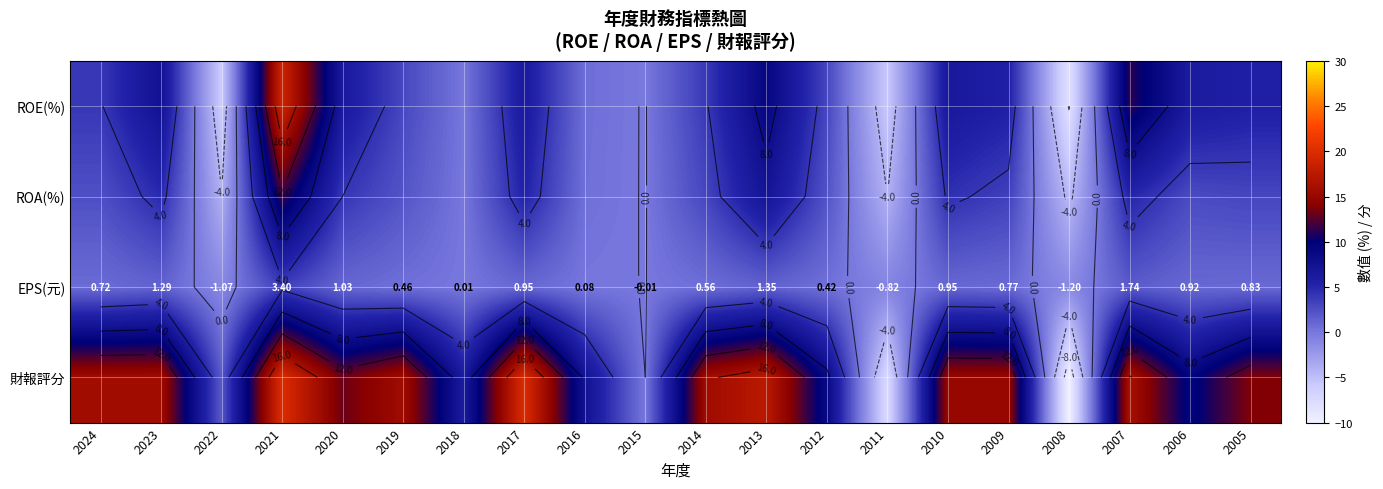

At which category is the sum across all series the highest?

2021